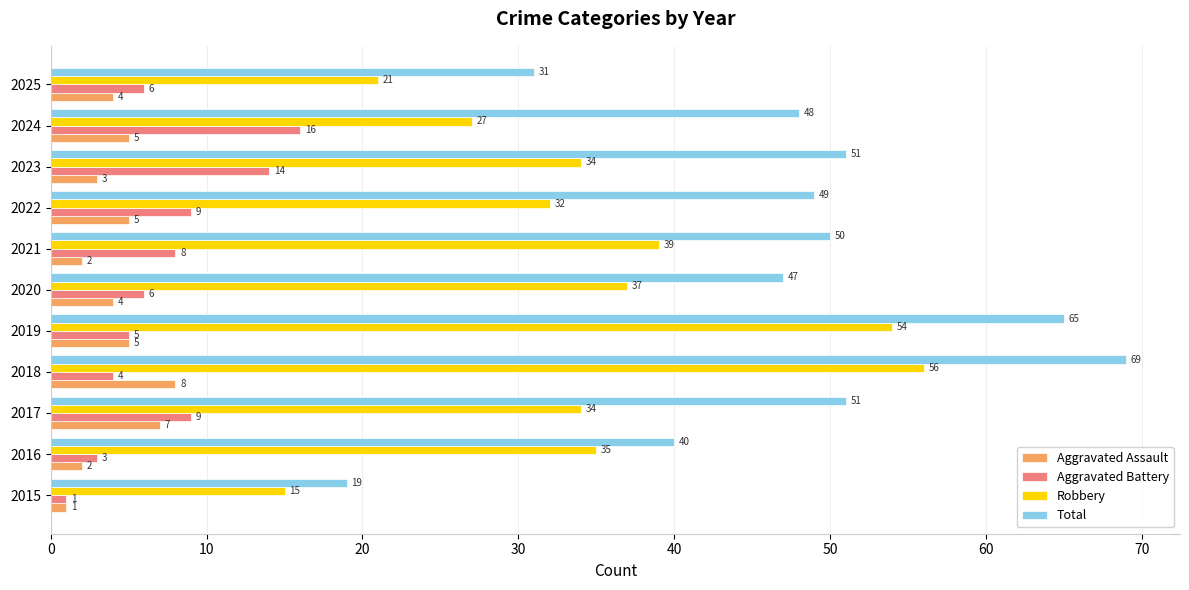

What is the sum of all Aggravated Assault values?

46